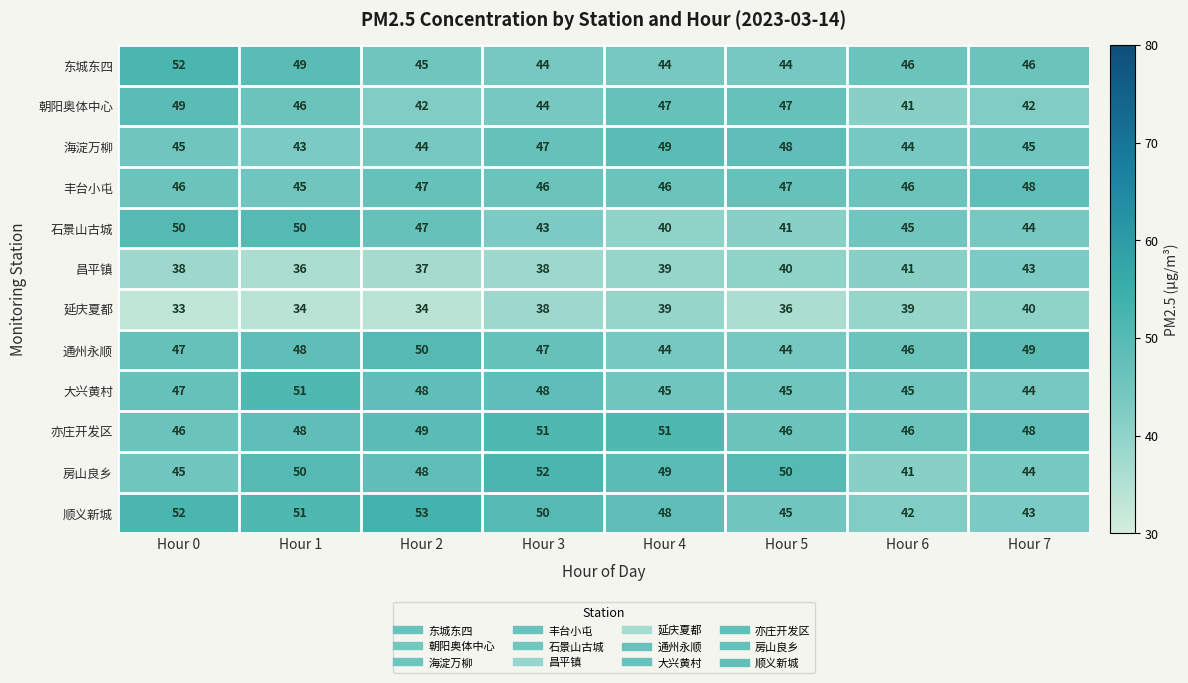

At which category is the sum across all series the highest?

Hour 1